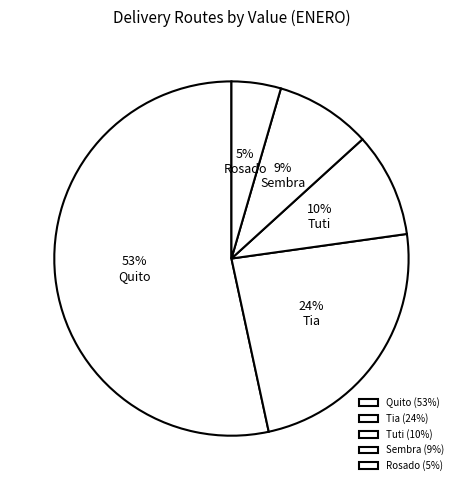

The Tia slice represents 12% of the pie. True or false?

False